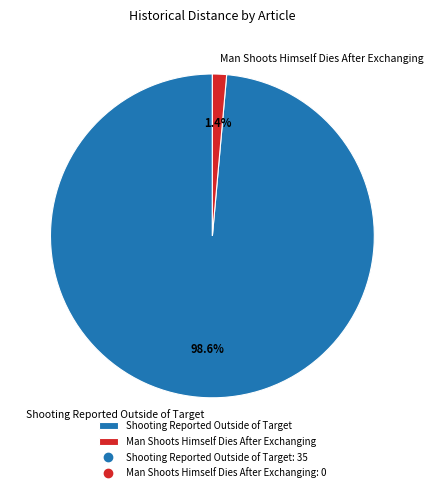

Is there a majority slice in this chart?

Yes